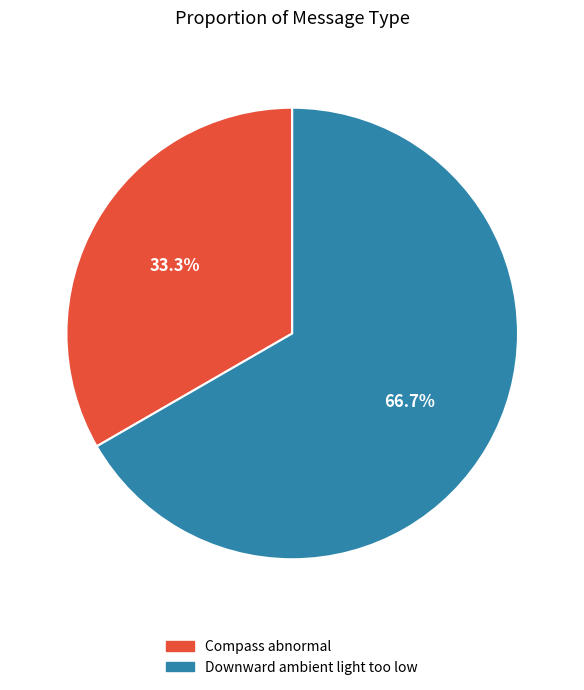

Is it true that Downward ambient light too low is 67% of the pie?

True